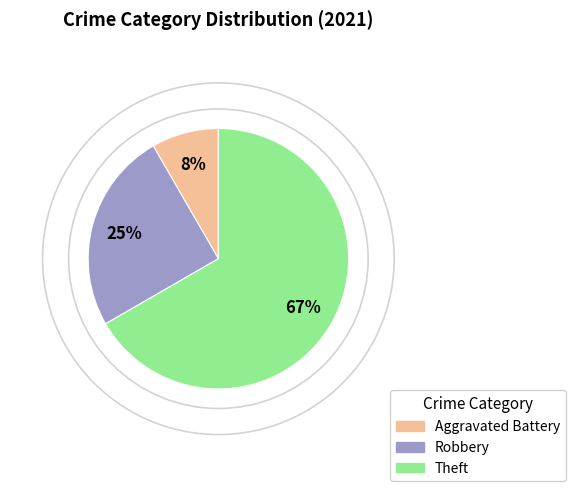

Is there a majority slice in this chart?

Yes